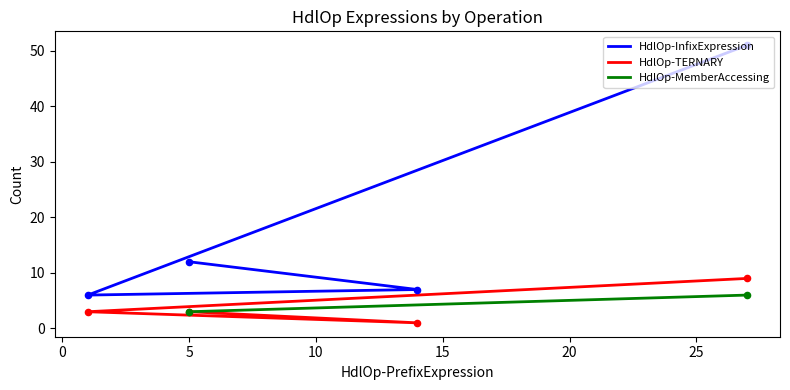

What is the change in value from 1 to 3?

+4